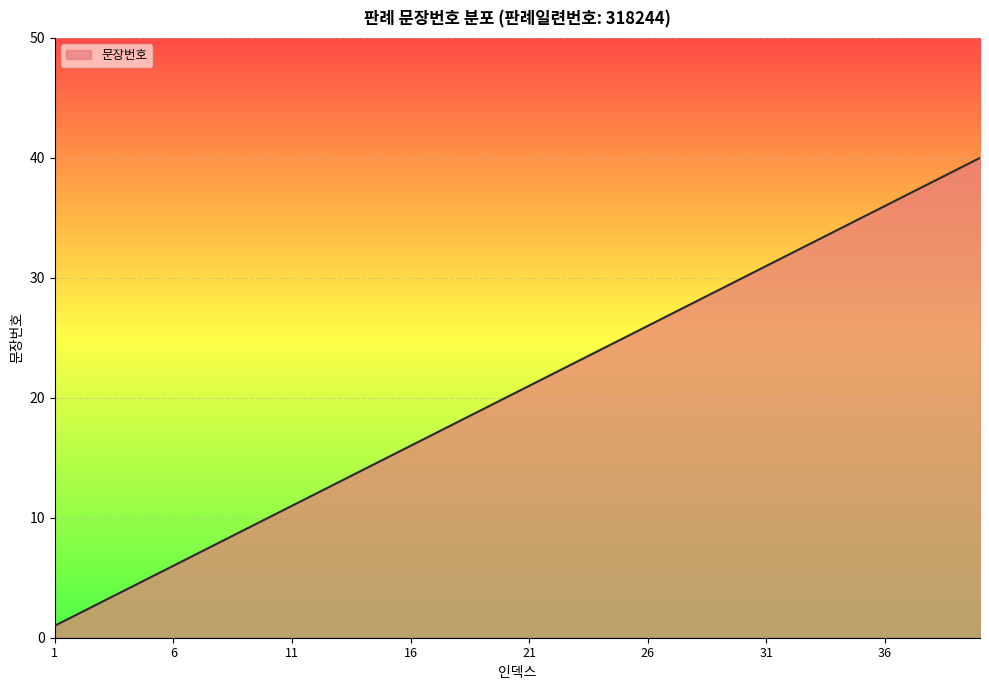

How many lines are shown in the chart?

1